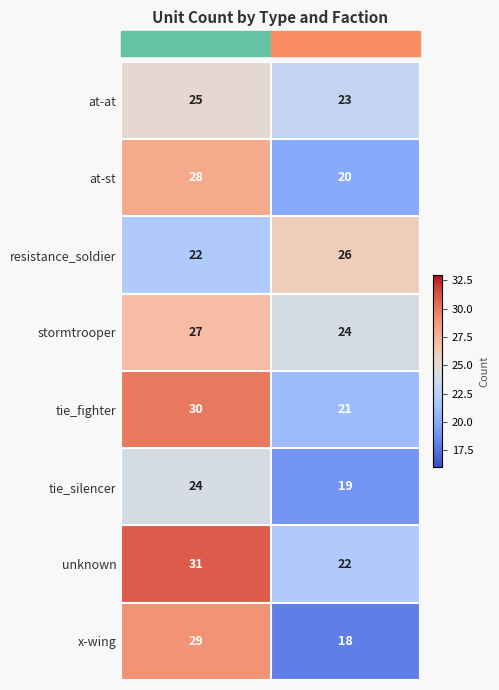

The value of unknown at resistance is 22. True or false?

True